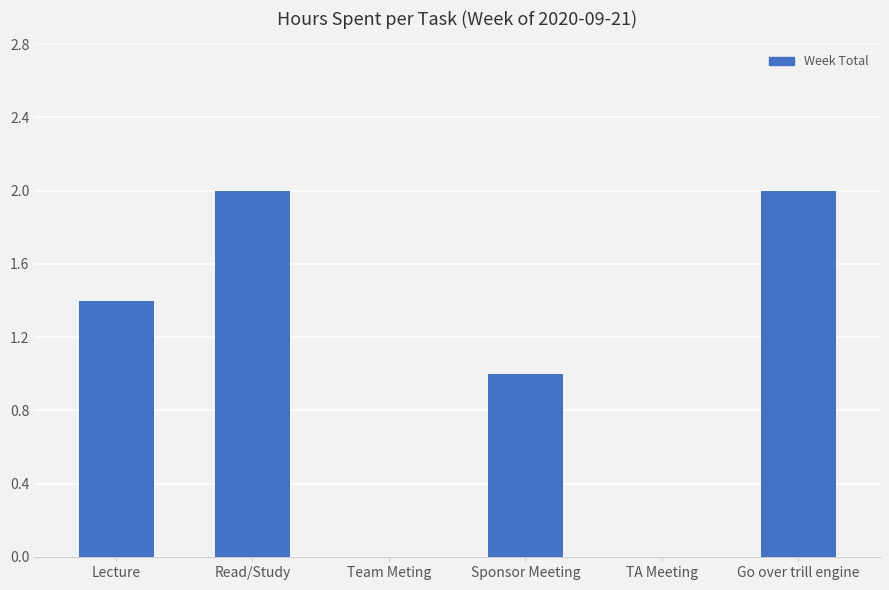

The chart shows a value of 0.8 at TA Meeting. True or false?

False